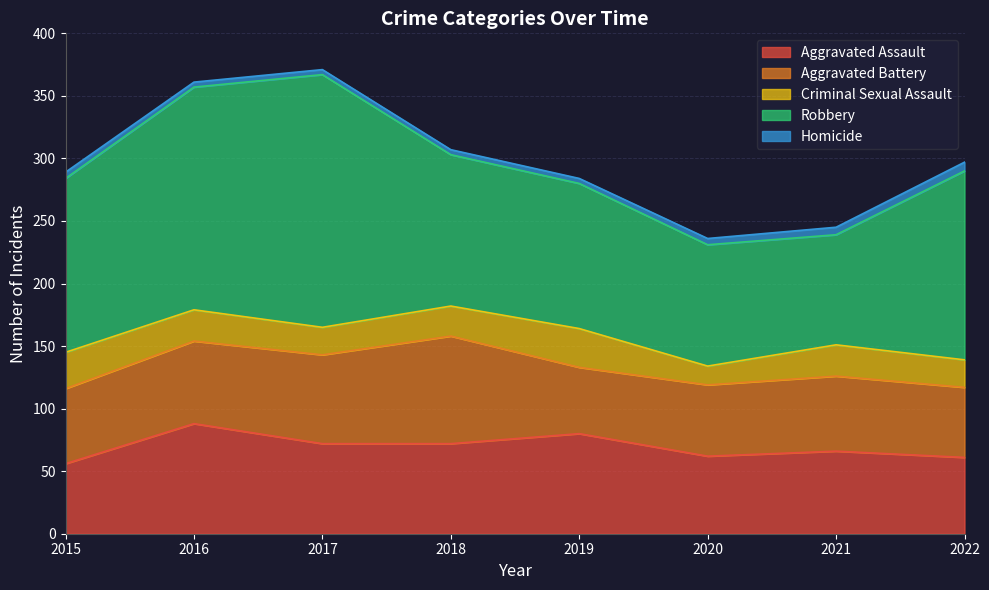

Which series changed the most between 2017 and 2019?

Robbery